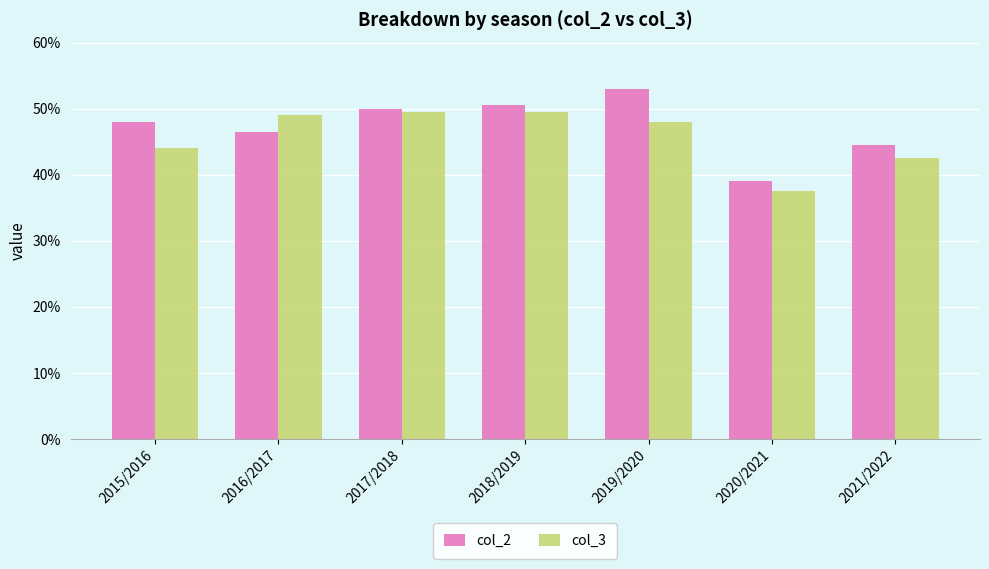

What is the difference between the highest and lowest values at 2016/2017?

2.5